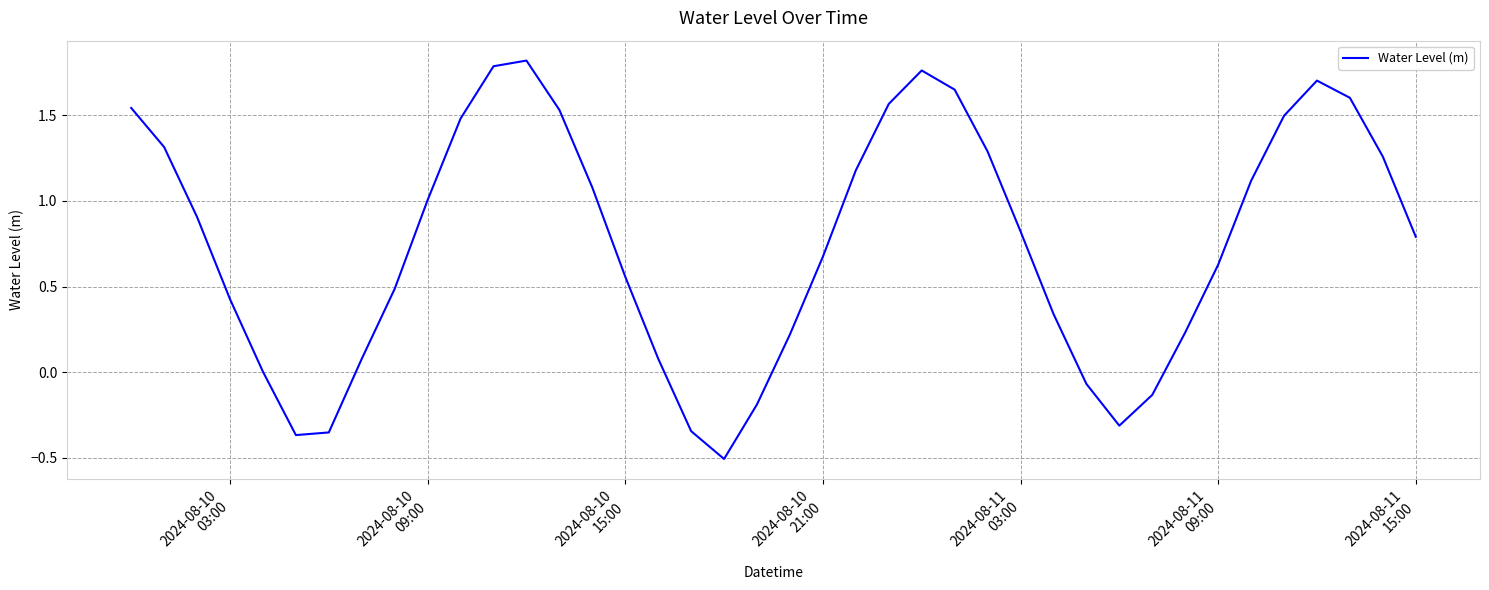

What is the average value?

0.8